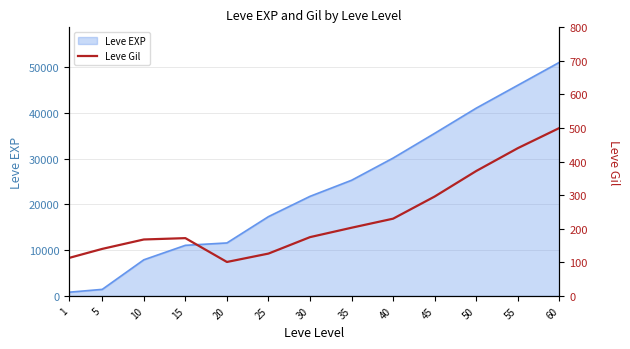

Which category has the highest value across all series?

60